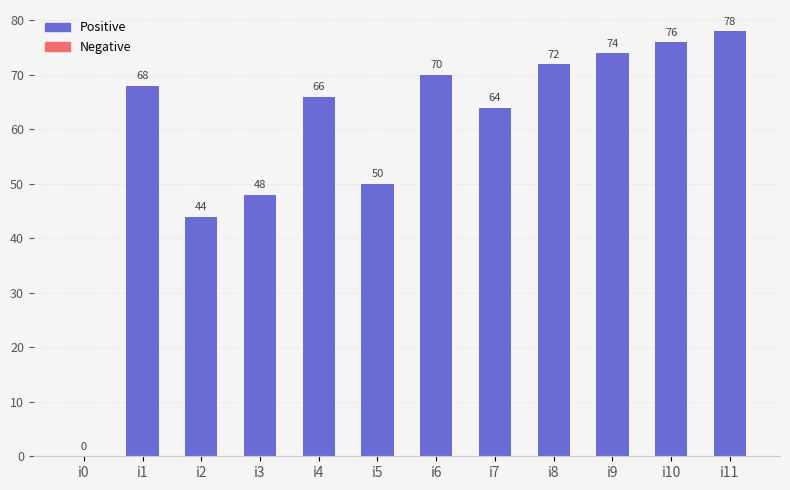

What is the sum of all values?

710